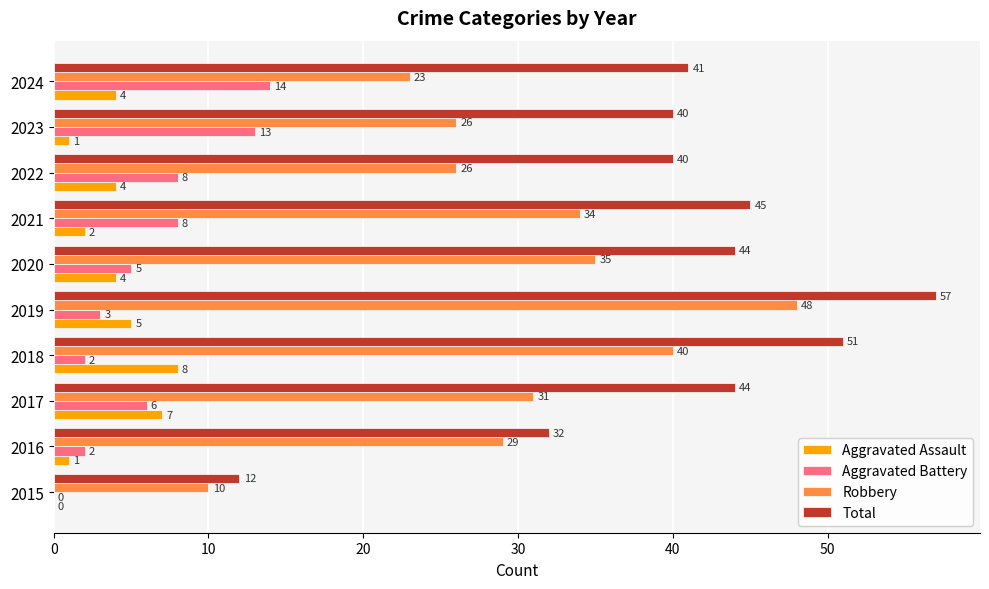

Where is Aggravated Battery nearest to the value 7?

2017